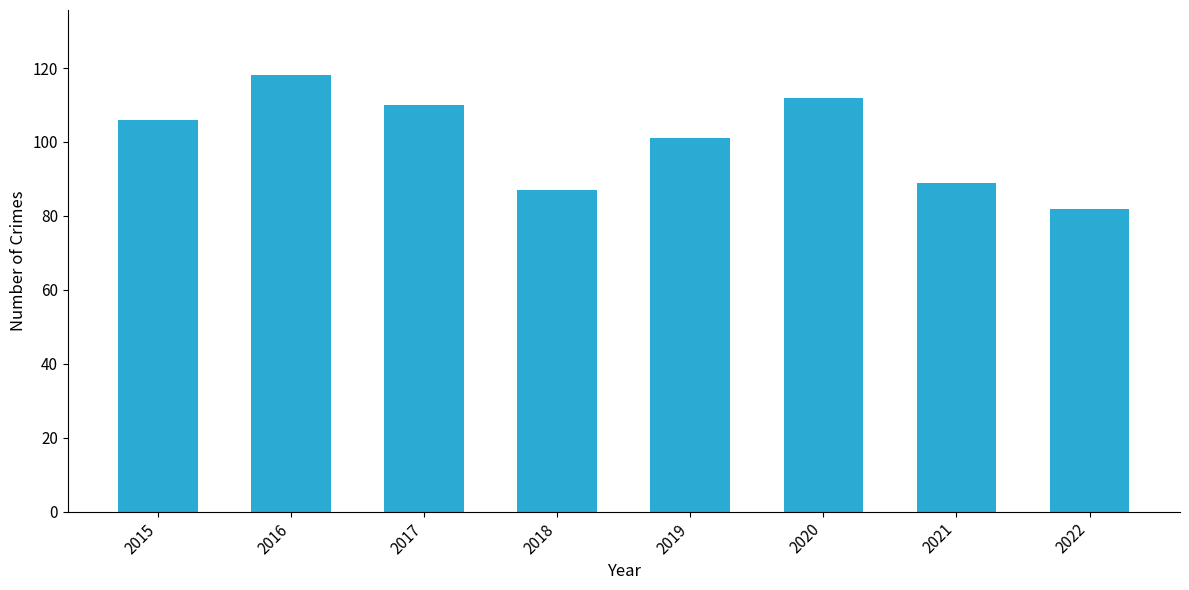

List the labels in order of value, largest first.

2016, 2020, 2017, 2015, 2019, 2021, 2018, 2022